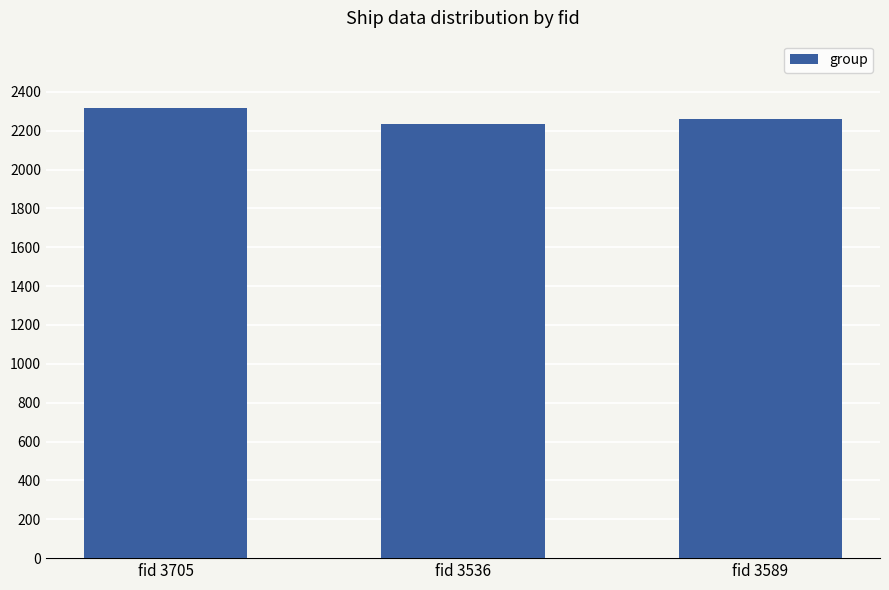

Reading left to right, what are all the values shown in this chart?

2316	2233	2259